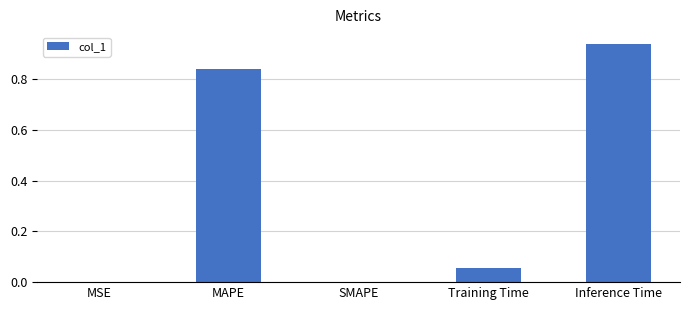

The value at SMAPE is -0.6. True or false?

False